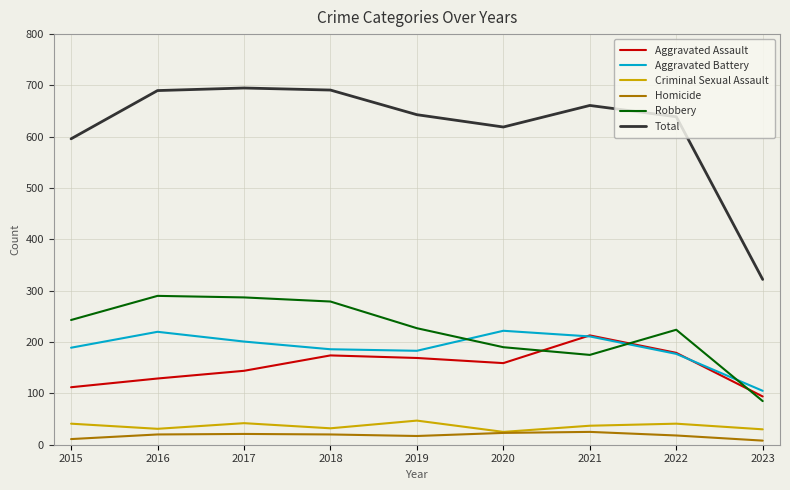

The Criminal Sexual Assault series shows 32 at 2018. True or false?

True